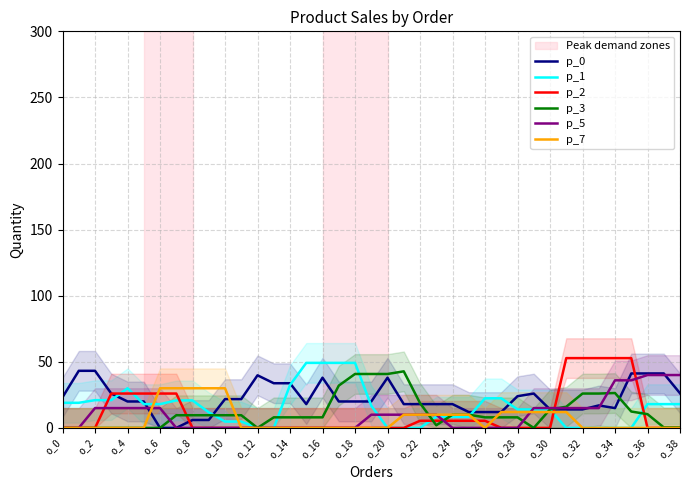

Which series has the largest range (max minus min)?

p_2